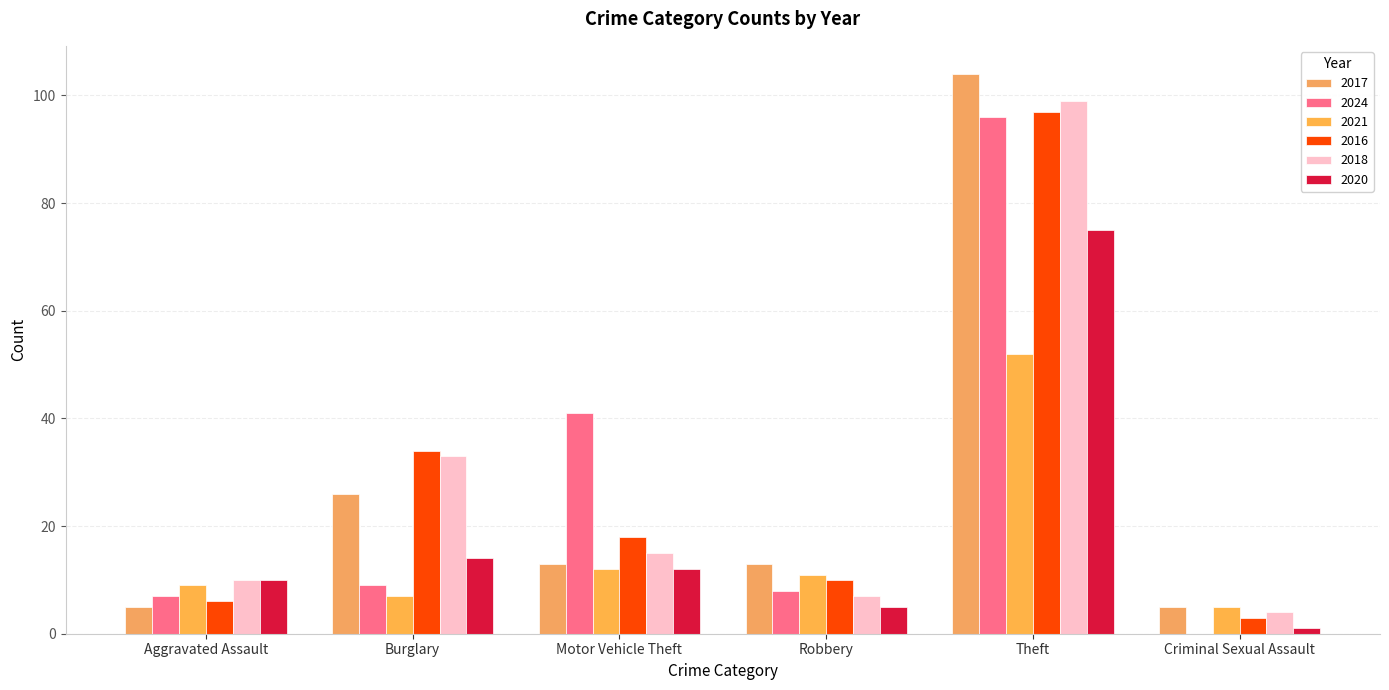

Reading right to left, extract all data points from this chart.

2017: Criminal Sexual Assault=5	Theft=104	Robbery=13	Motor Vehicle Theft=13	Burglary=26	Aggravated Assault=5
2024: Criminal Sexual Assault=0	Theft=96	Robbery=8	Motor Vehicle Theft=41	Burglary=9	Aggravated Assault=7
2021: Criminal Sexual Assault=5	Theft=52	Robbery=11	Motor Vehicle Theft=12	Burglary=7	Aggravated Assault=9
2016: Criminal Sexual Assault=3	Theft=97	Robbery=10	Motor Vehicle Theft=18	Burglary=34	Aggravated Assault=6
2018: Criminal Sexual Assault=4	Theft=99	Robbery=7	Motor Vehicle Theft=15	Burglary=33	Aggravated Assault=10
2020: Criminal Sexual Assault=1	Theft=75	Robbery=5	Motor Vehicle Theft=12	Burglary=14	Aggravated Assault=10